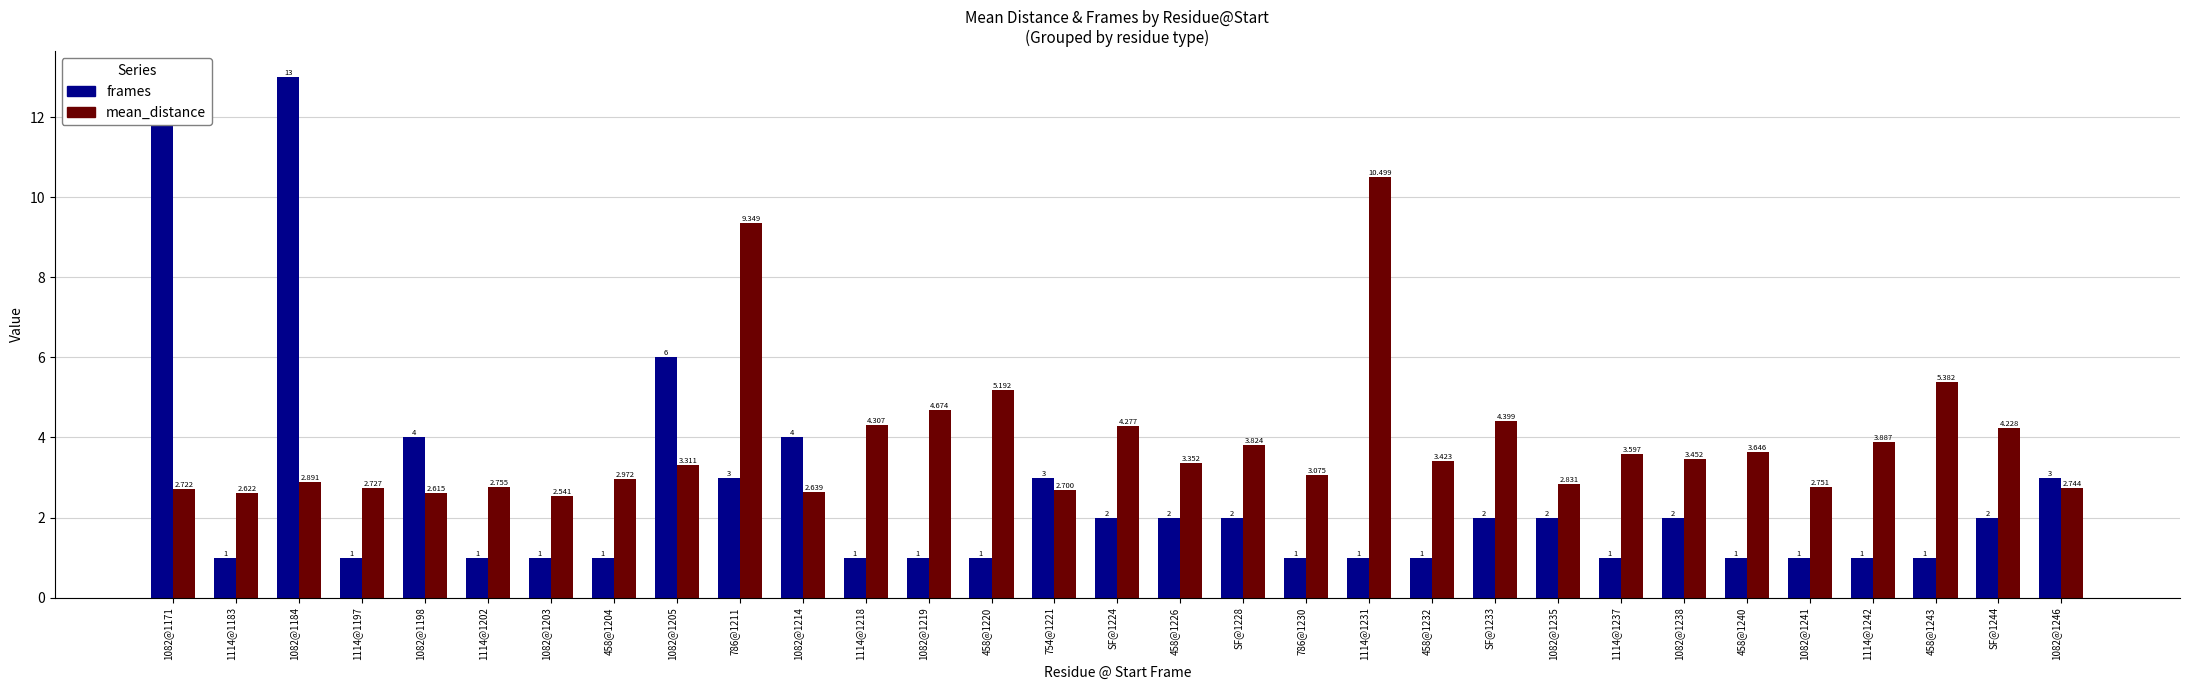

At which label is mean_distance closest to 6?

458@1243